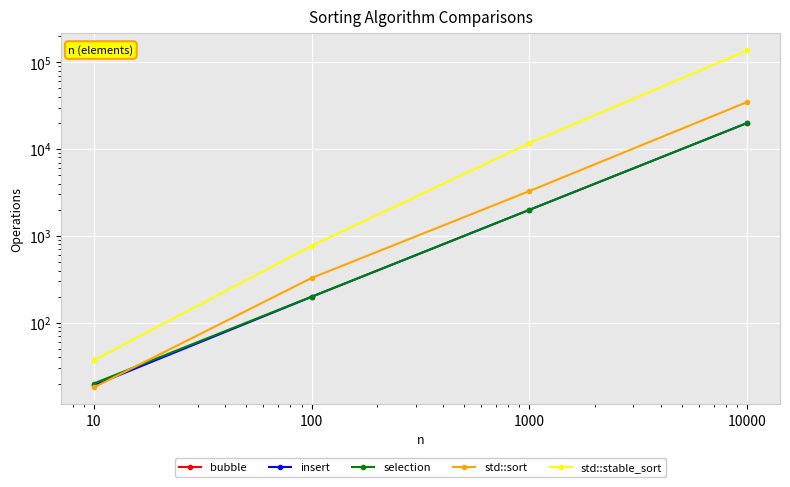

Is the value of insert at 10 greater than the value of std::stable_sort at 1000?

No